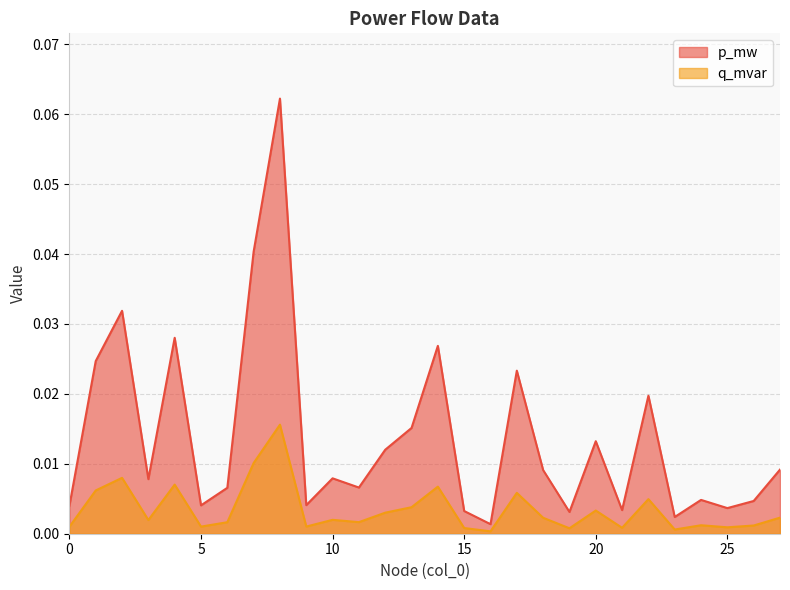

Which has a higher value, 17 or 0?

17